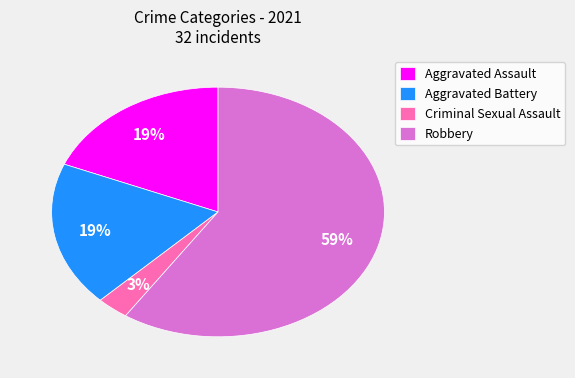

Count the number of slices in the pie.

4